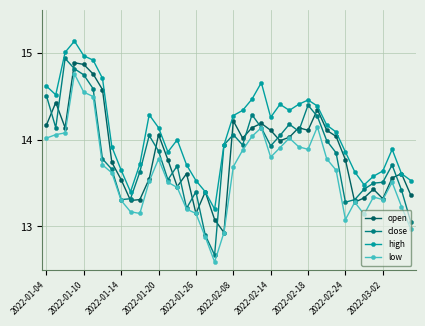

What is the value of the open point at the 20th from the left?

12.9